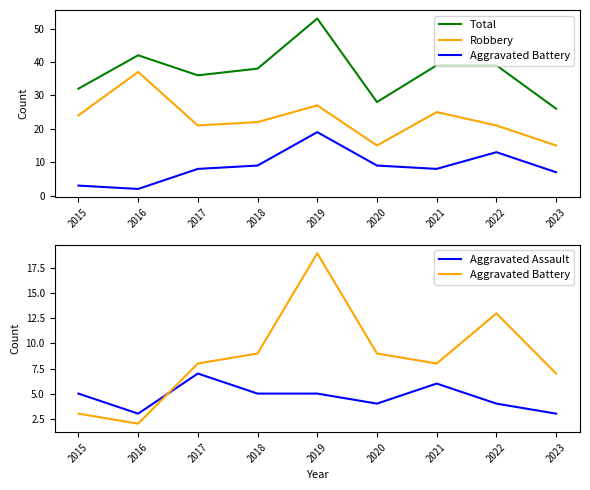

Reading right to left, what are all the values shown in this chart?

Total: 26	39	39	28	53	38	36	42	32
Robbery: 15	21	25	15	27	22	21	37	24
Aggravated Battery: 7	13	8	9	19	9	8	2	3
Aggravated Assault: 3	4	6	4	5	5	7	3	5